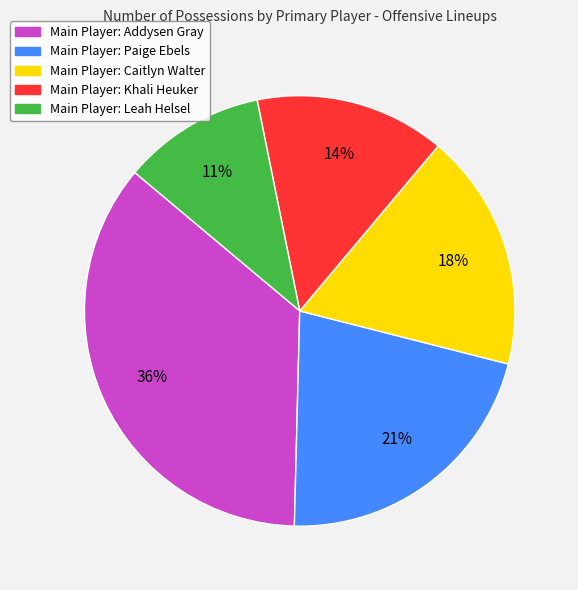

To the nearest percent, what is the average slice percentage?

20%